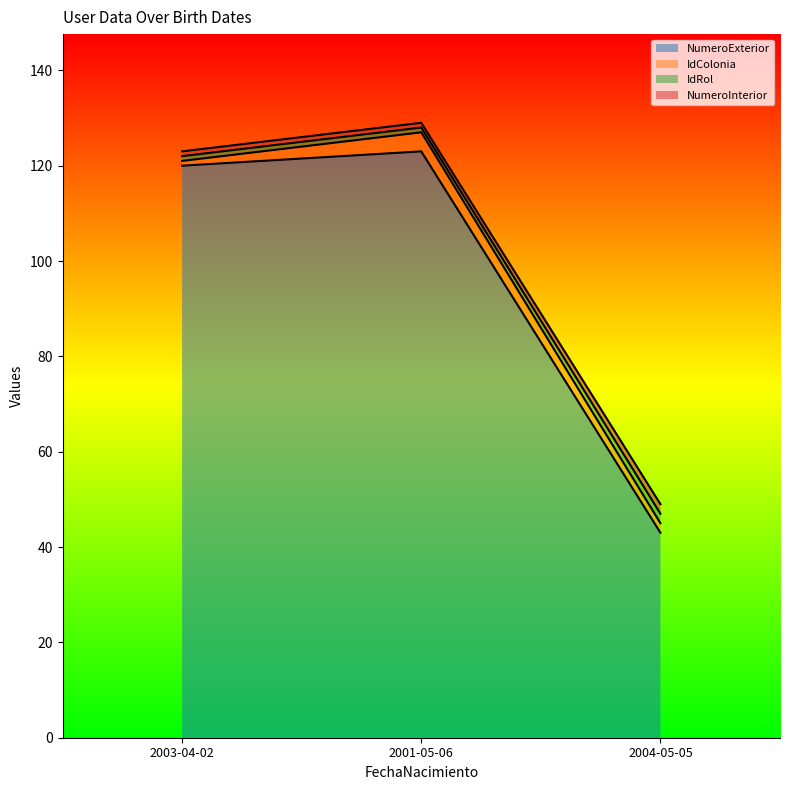

True or false: NumeroExterior has a value of 43 at 2004-05-05.

True